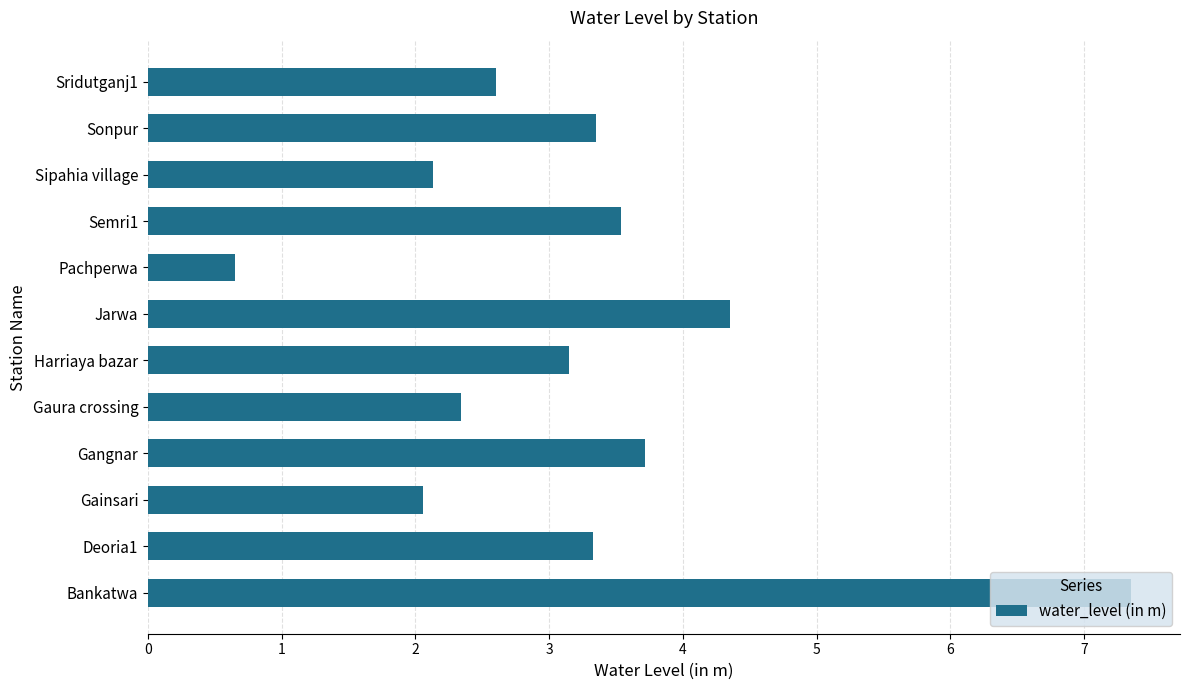

At which category does the chart reach its minimum across all series?

Pachperwa